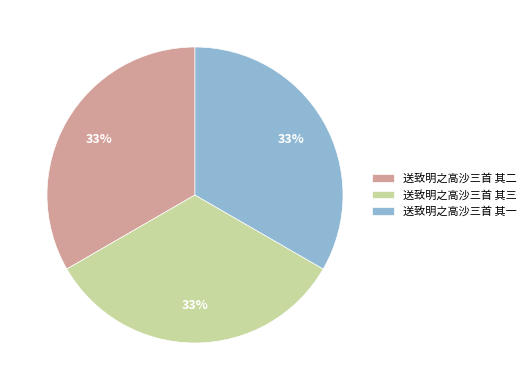

Does 送致明之高沙三首 其二 represent more than half of the total?

No